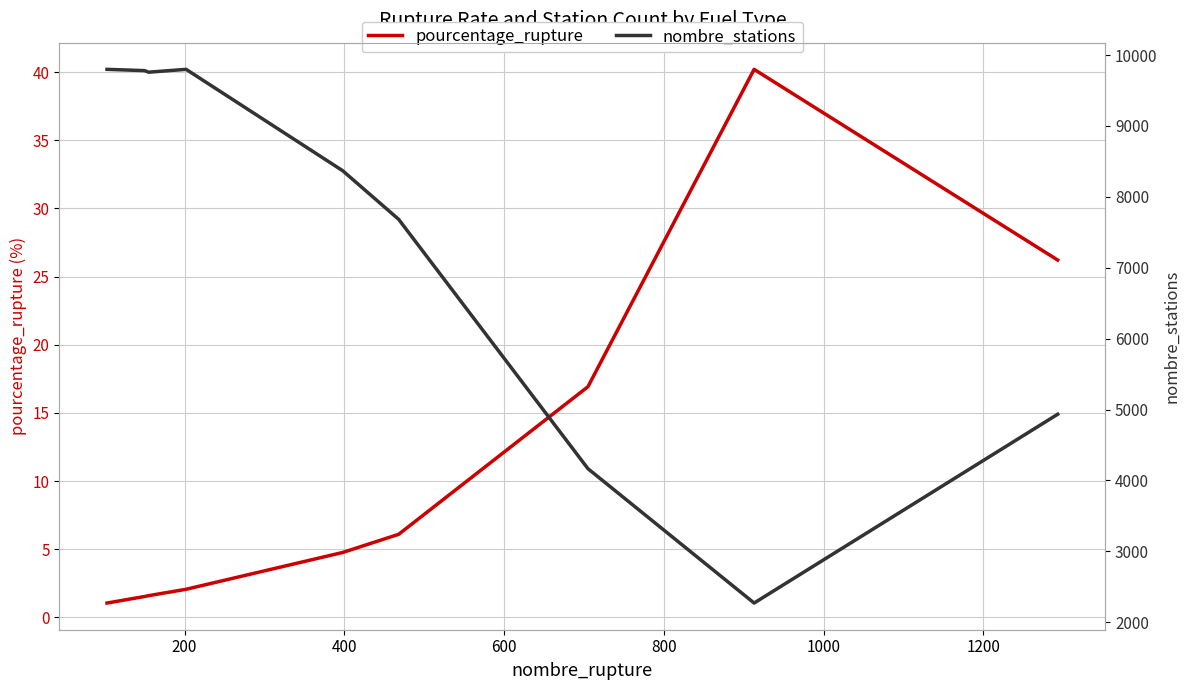

List the series in order of their peak value, lowest first.

pourcentage_rupture, nombre_stations